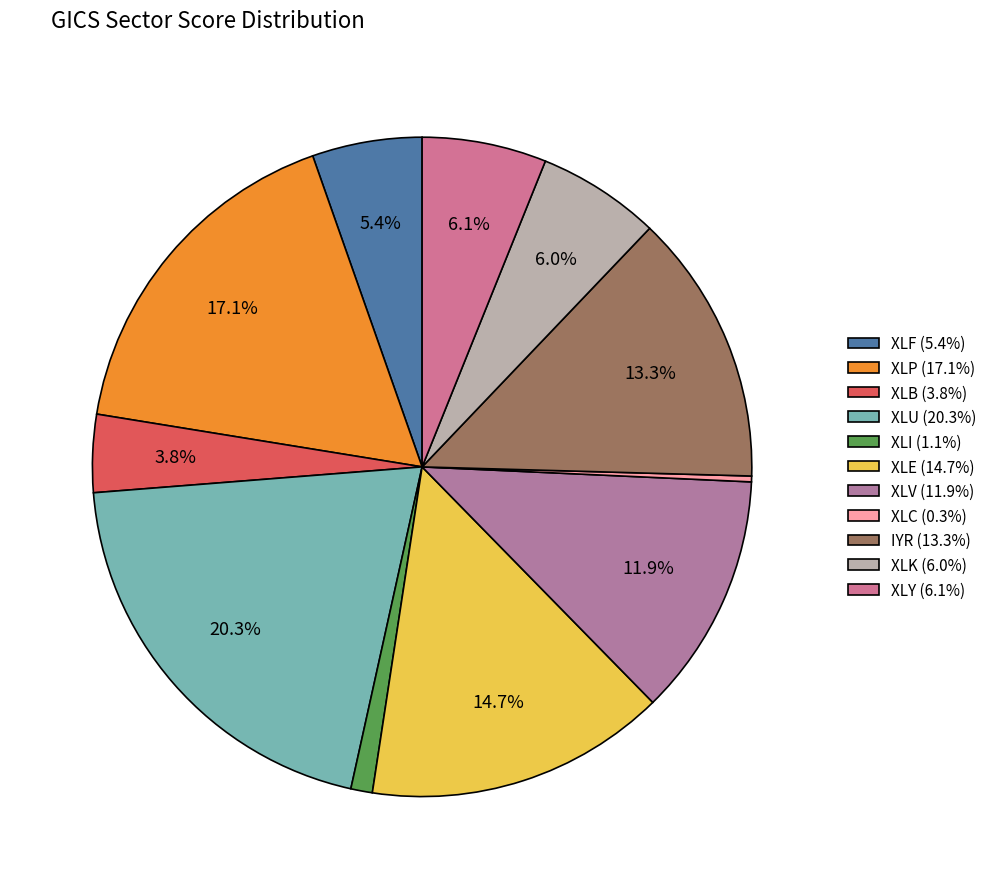

Combined, what portion of the pie is IYR and XLB?

17.1%